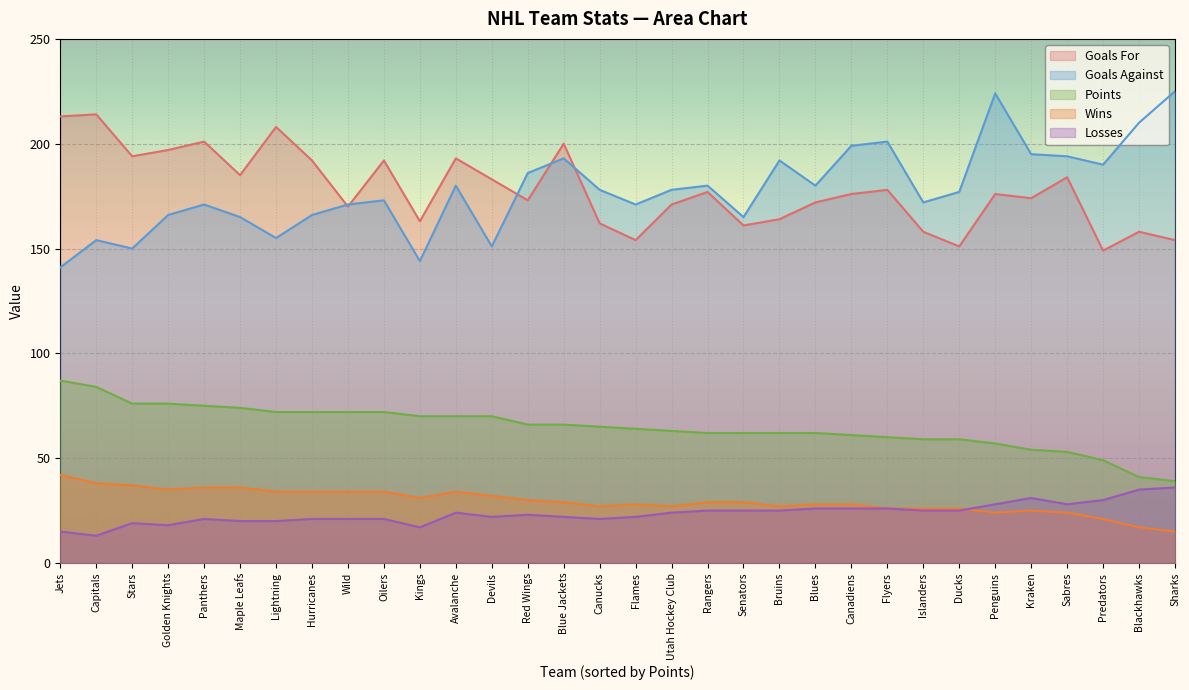

True or false: losses and points cross at least once.

False